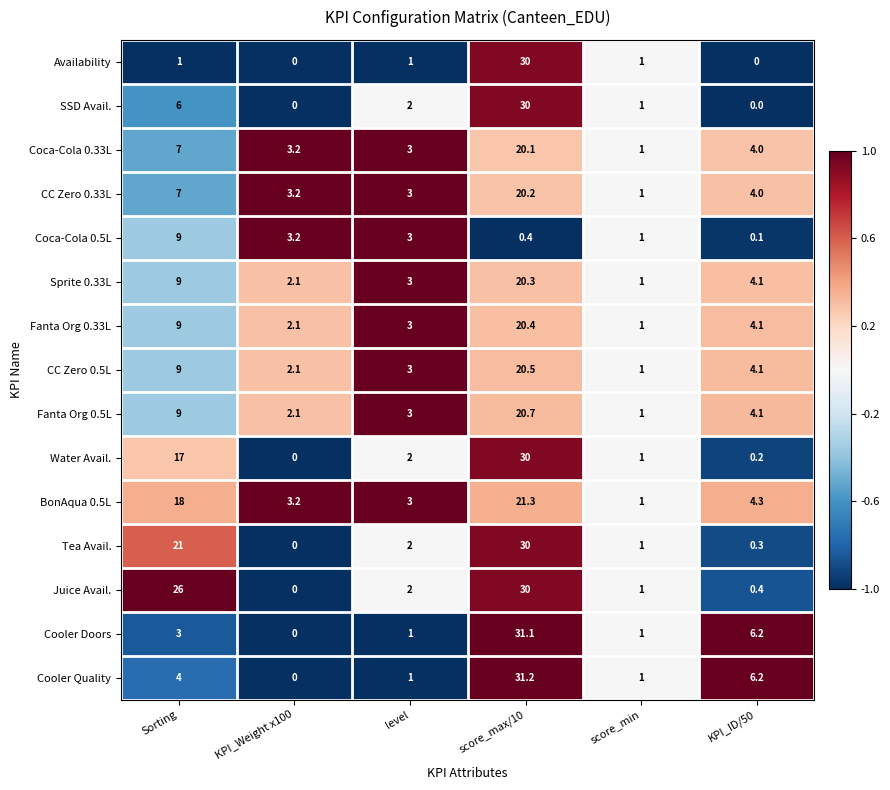

True or false: Tea Avail. has a value of 9.1 at KPI_Weight x100.

False